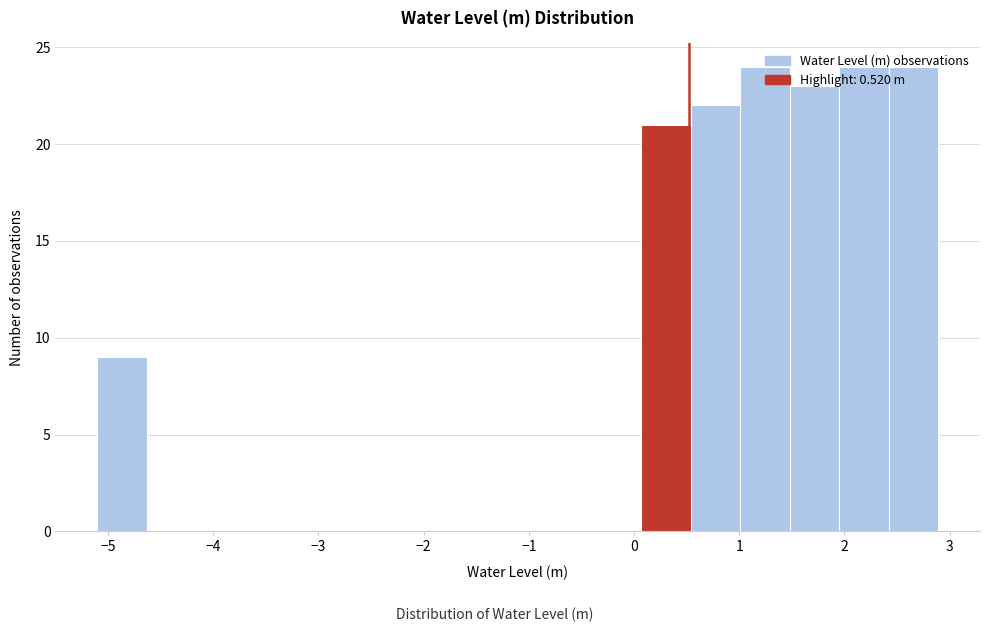

What is the height of the bar covering 1.9 to 2.4 on the x-axis? Neither the bar edges nor the heights are printed on the chart, so give them approximately, as read against the axes.

24